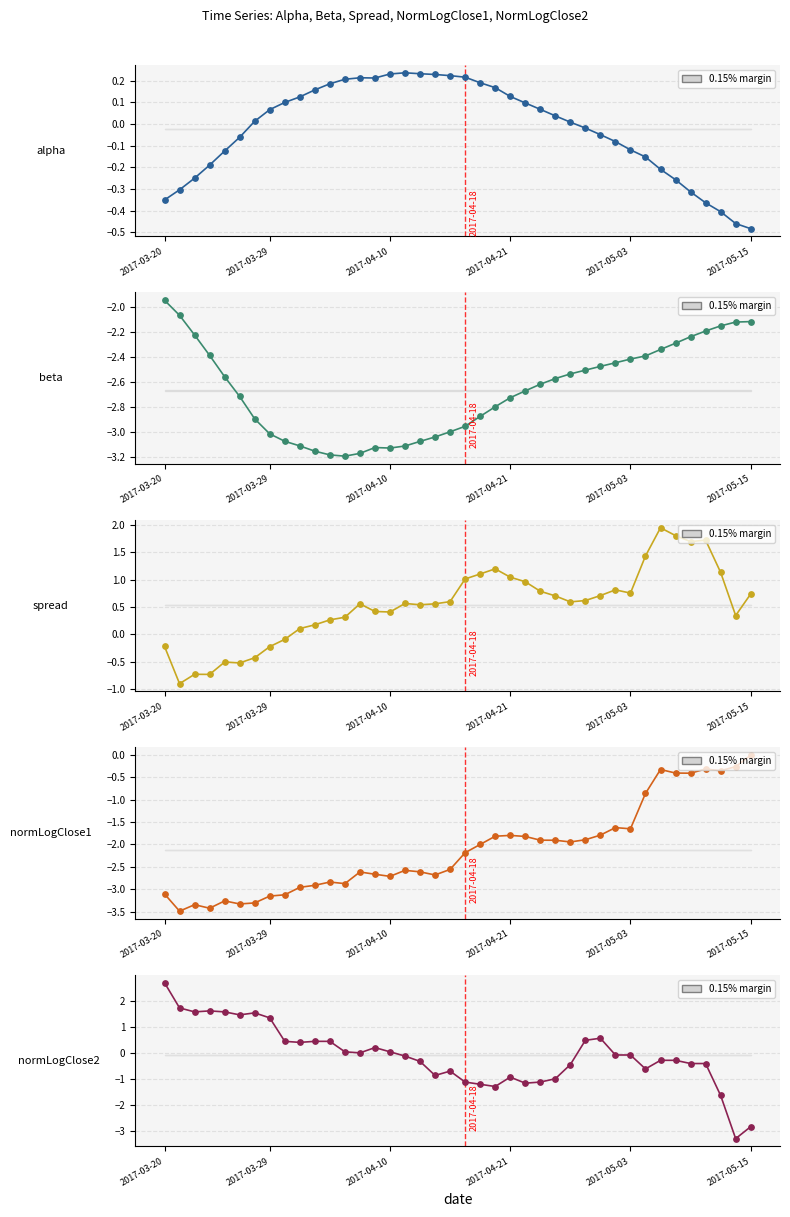

At how many categories does at least one series exceed 0?

40